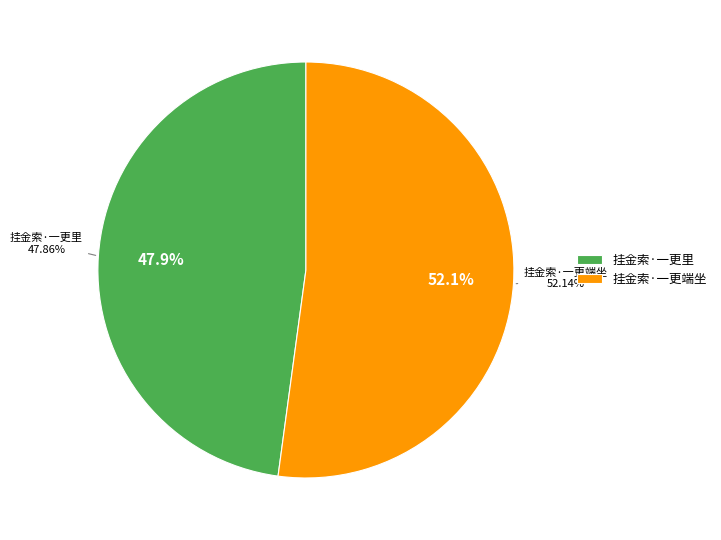

Is 挂金索·一更端坐 the majority of the pie?

Yes